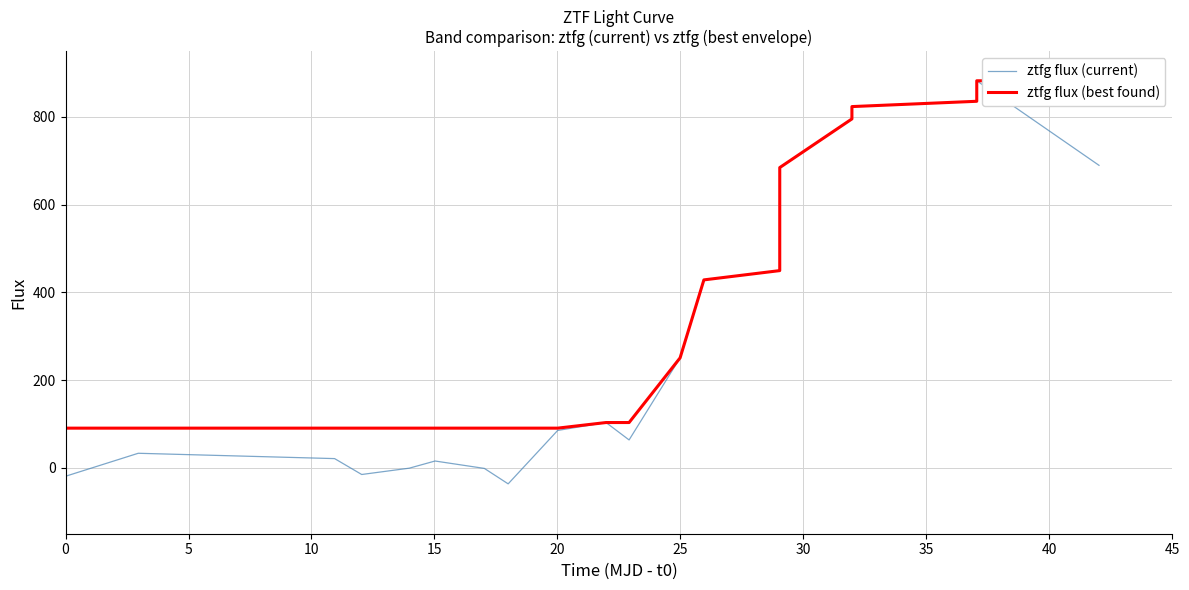

What is the minimum value for ztfg flux (current)?

-36.3